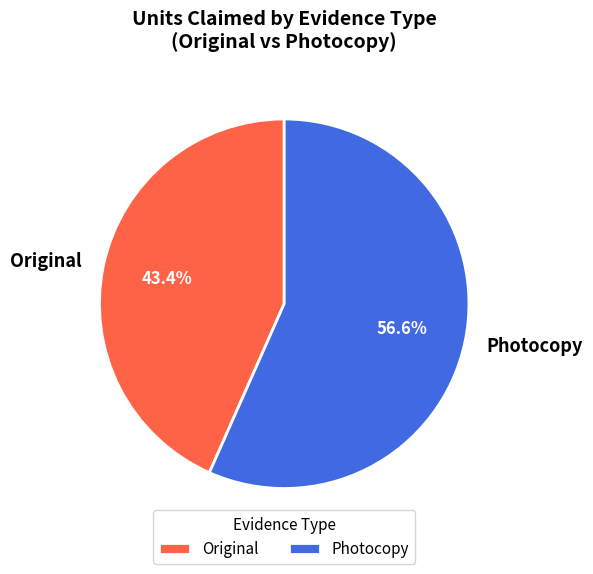

Do Photocopy and Original together represent more than half of the pie?

Yes